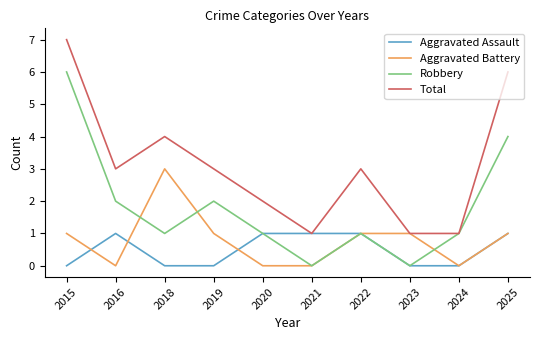

List the series in order of their peak value, highest first.

Total, Robbery, Aggravated Battery, Aggravated Assault